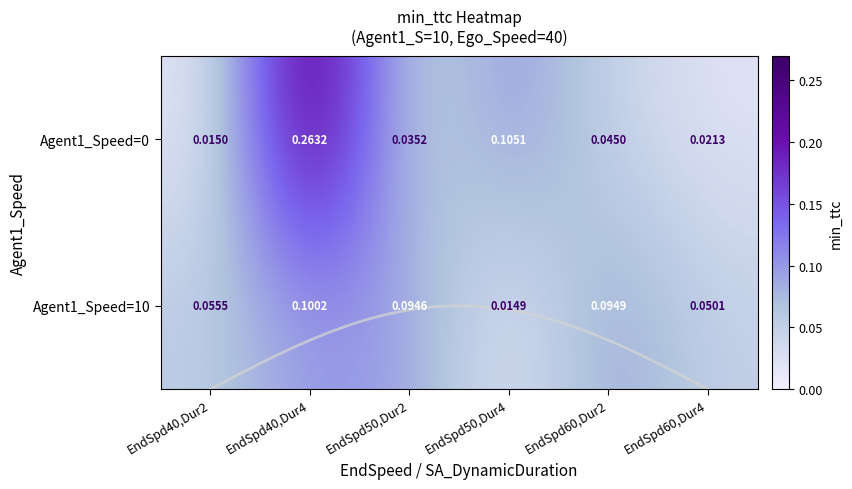

What is the total value across all series at EndSpd40,Dur2?

0.1